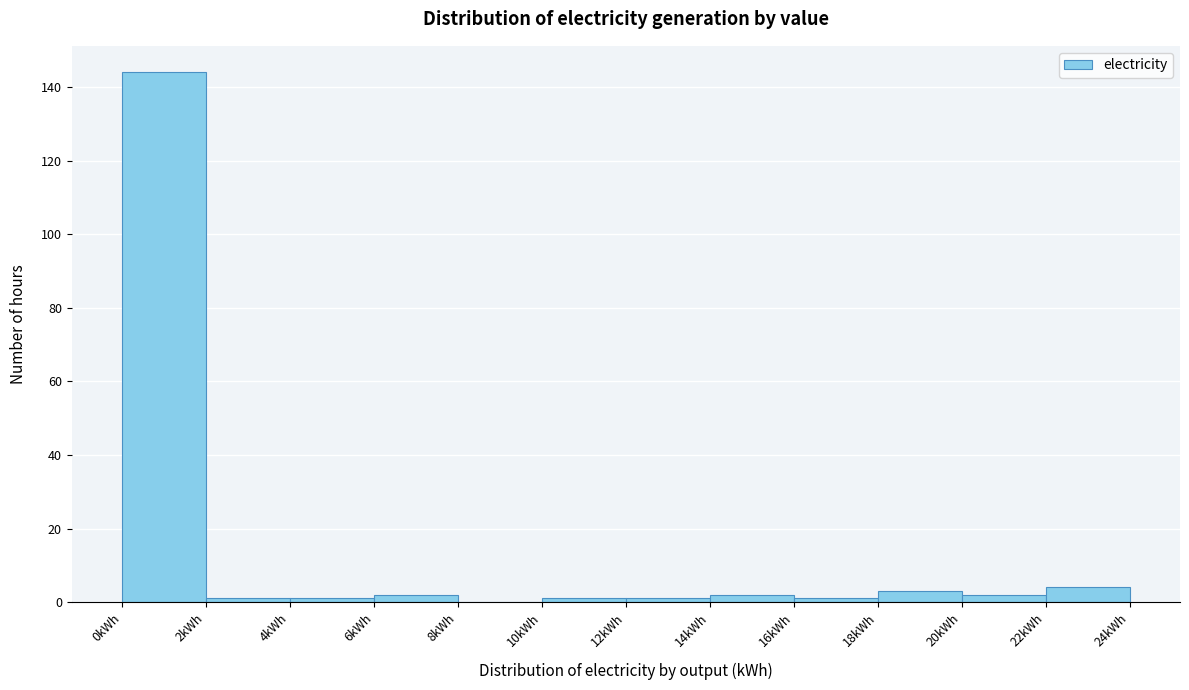

Over which range of the x-axis is the bar tallest?

0 to 2